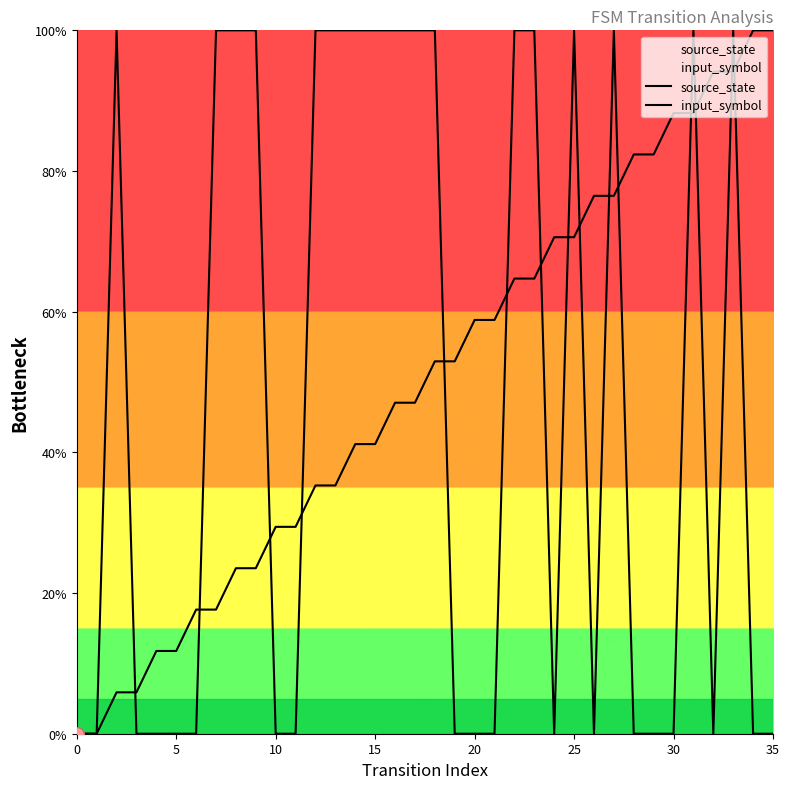

Count the input_symbol values in the range 0 to 100.

36